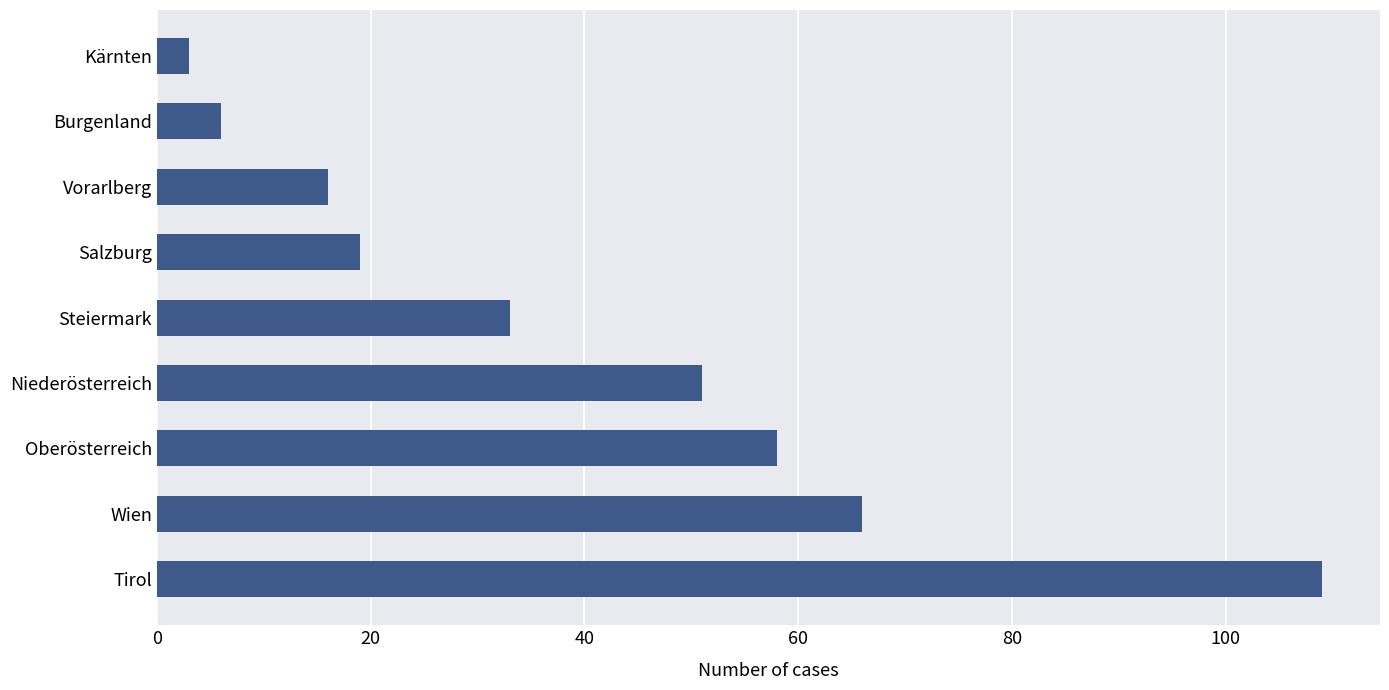

Does the chart contain any negative values?

No